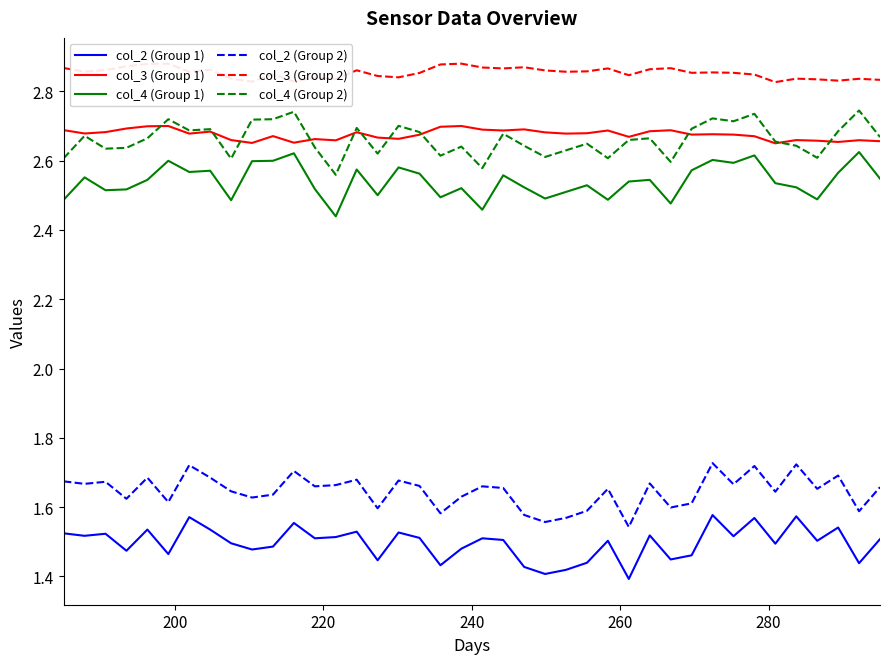

True or false: col_2 (Group 1) and col_3 (Group 1) intersect in this chart.

False